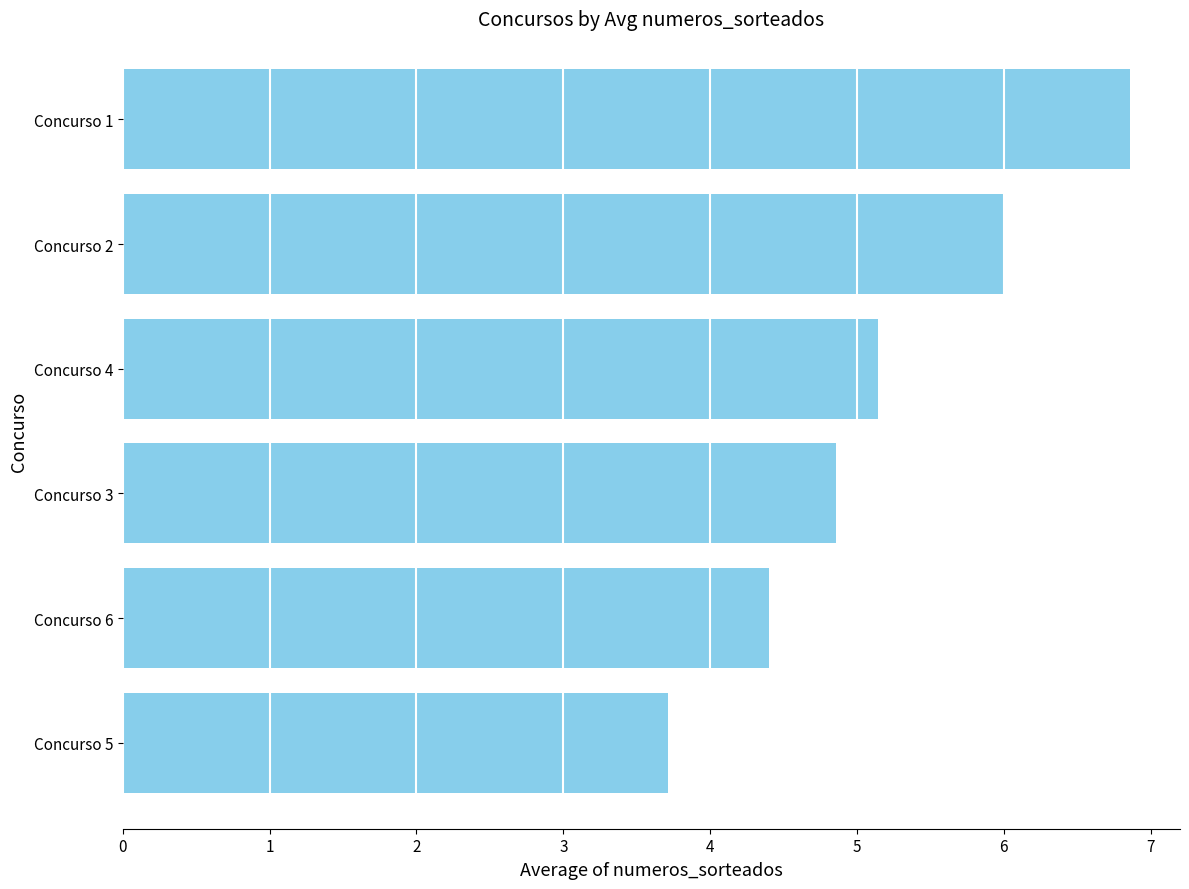

Reading bottom to top, extract all data points from this chart.

Concurso 5=3.7	Concurso 6=4.4	Concurso 3=4.9	Concurso 4=5.1	Concurso 2=6.0	Concurso 1=6.9